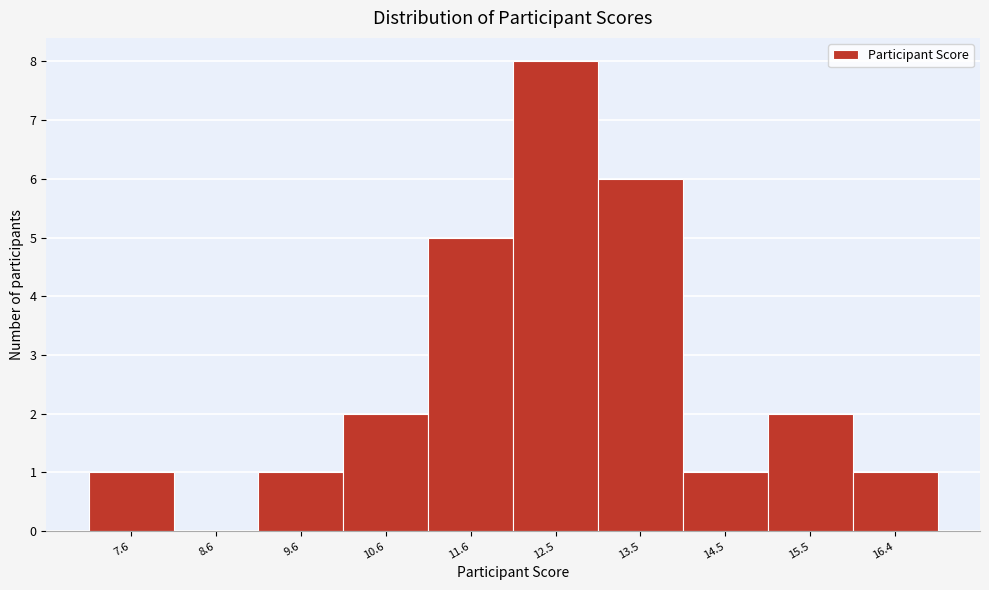

Reading left to right, transcribe all the data shown in this chart.

7.6=1	8.6=0	9.6=1	10.6=2	11.6=5	12.5=8	13.5=6	14.5=1	15.5=2	16.4=1